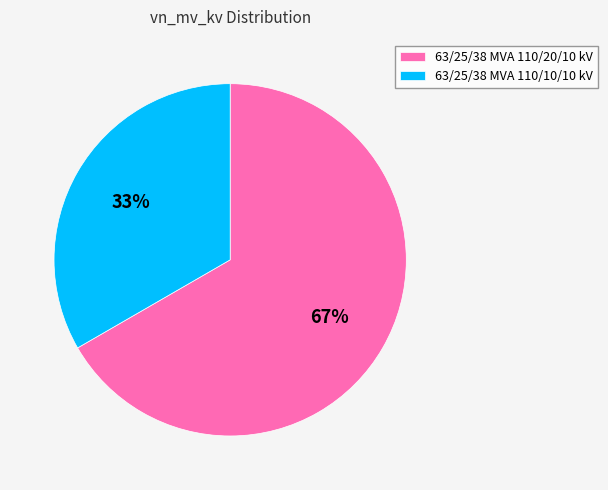

The 63/25/38 MVA 110/20/10 kV slice represents 67% of the pie. True or false?

True